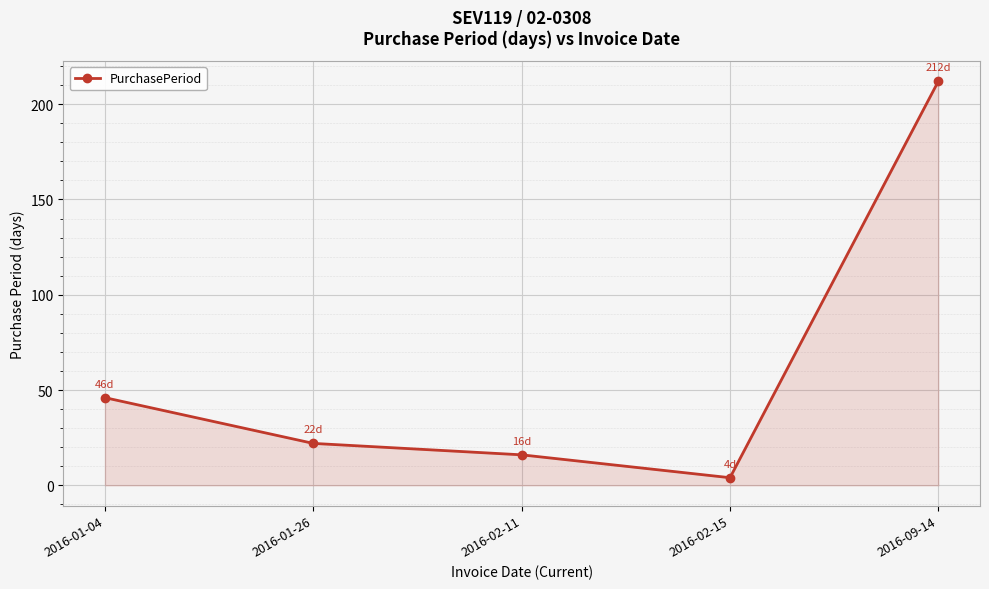

List the labels in order of value, largest first.

2016-09-14, 2016-01-04, 2016-01-26, 2016-02-11, 2016-02-15